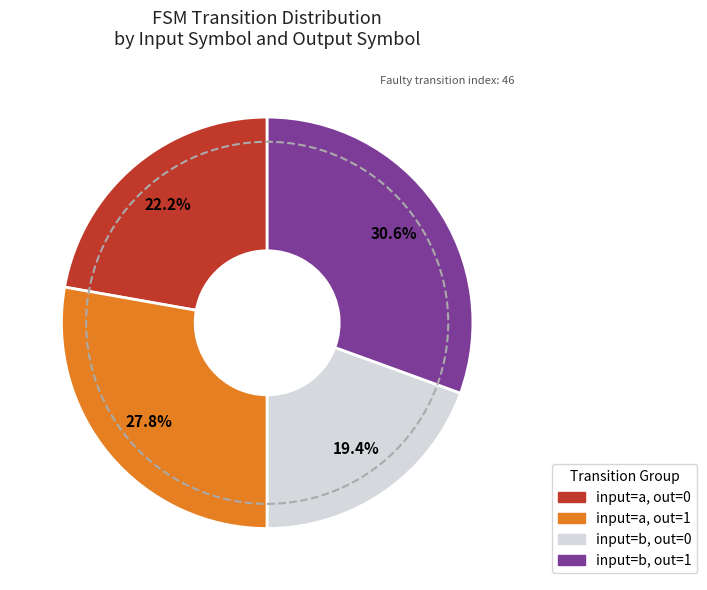

Count the number of slices in the pie.

4